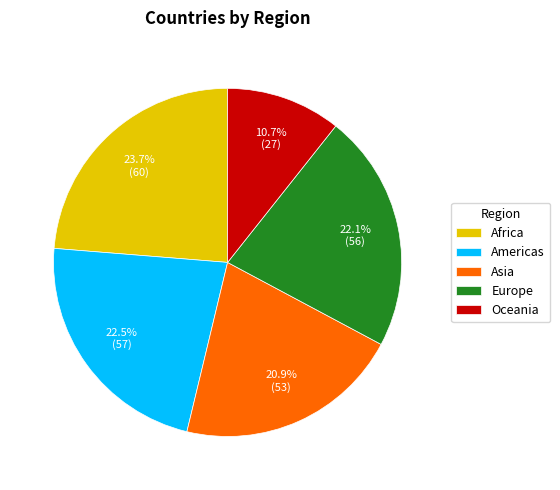

To the nearest percent, what is the difference between the Africa and Americas slice percentages?

1%